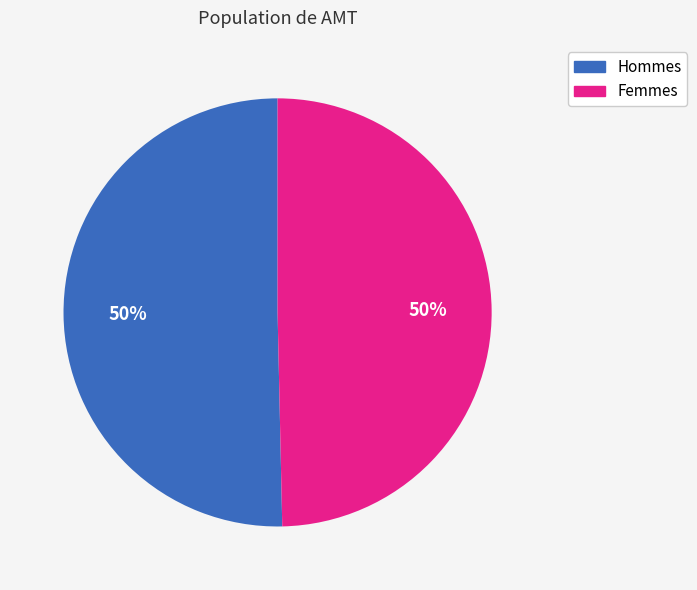

How many slices are in this pie chart?

2